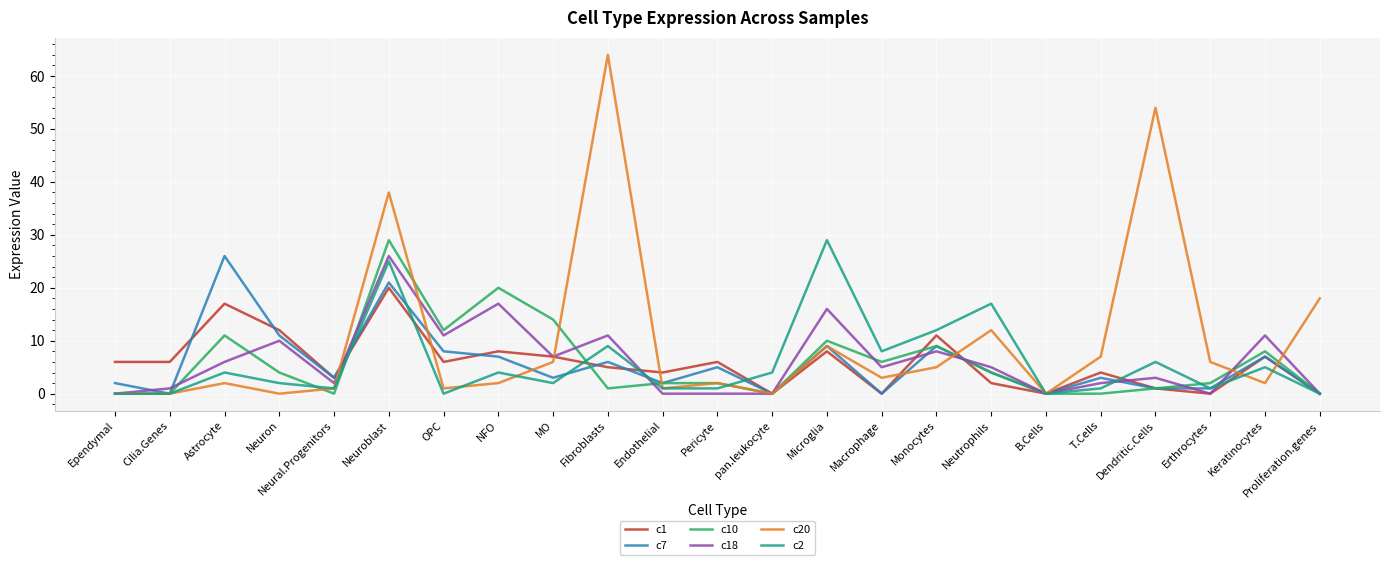

The value of c7 at Endothelial is 2. True or false?

True